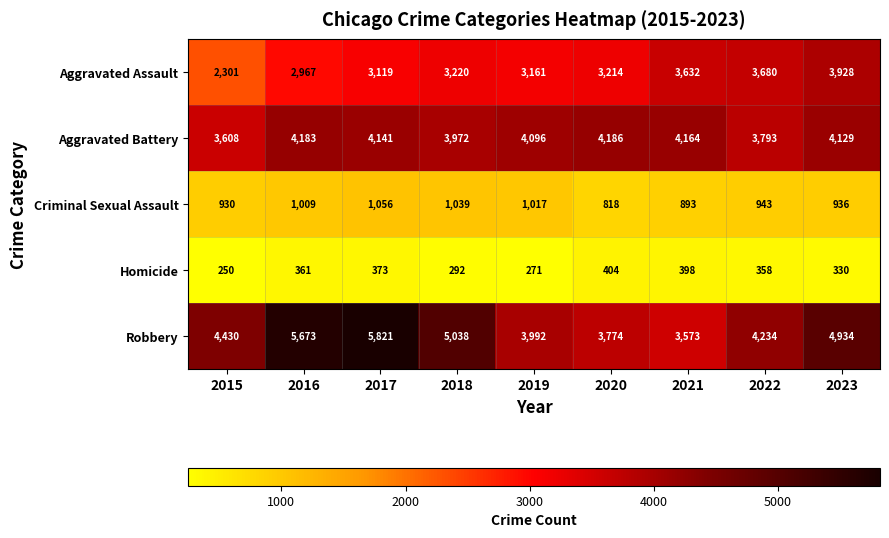

At 2018, list the series in order from smallest to largest.

Homicide, Criminal Sexual Assault, Aggravated Assault, Aggravated Battery, Robbery